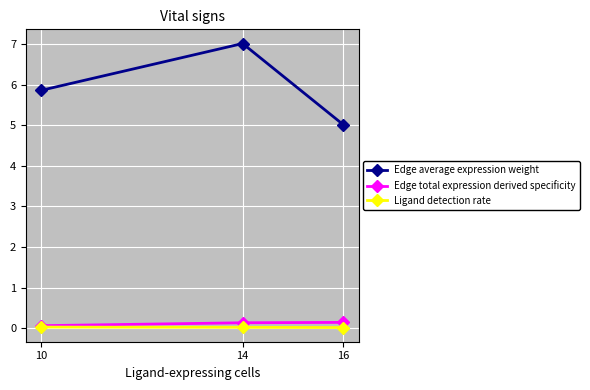

What is the maximum value shown in the chart?

7.0